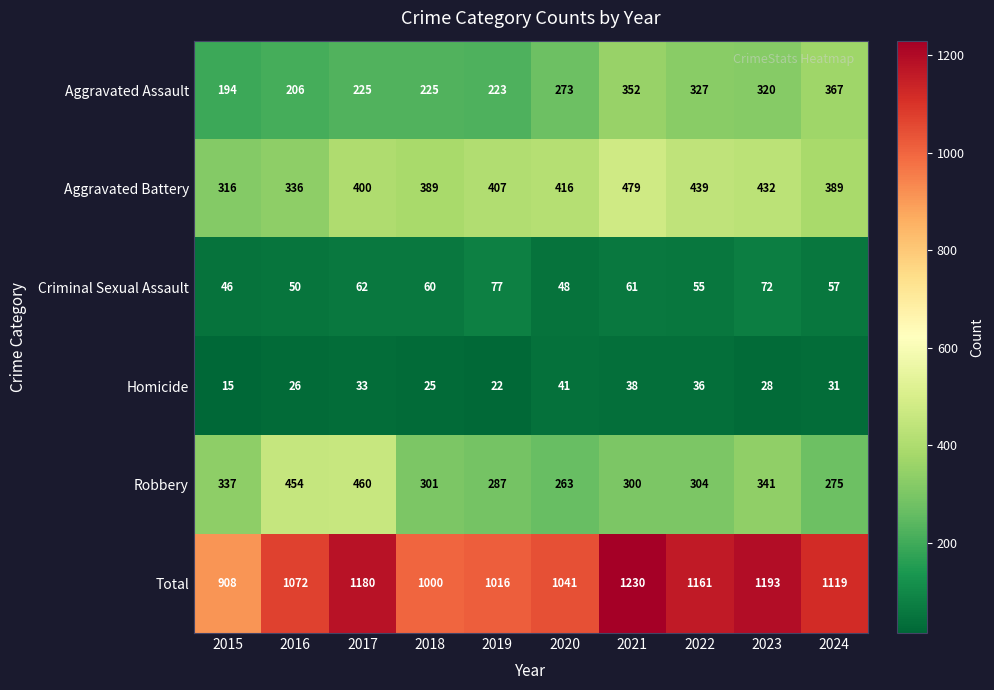

Which series has the largest range (max minus min)?

Total